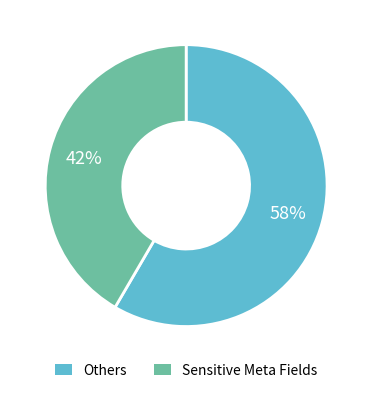

Is there any slice that represents more than half of the pie?

Yes